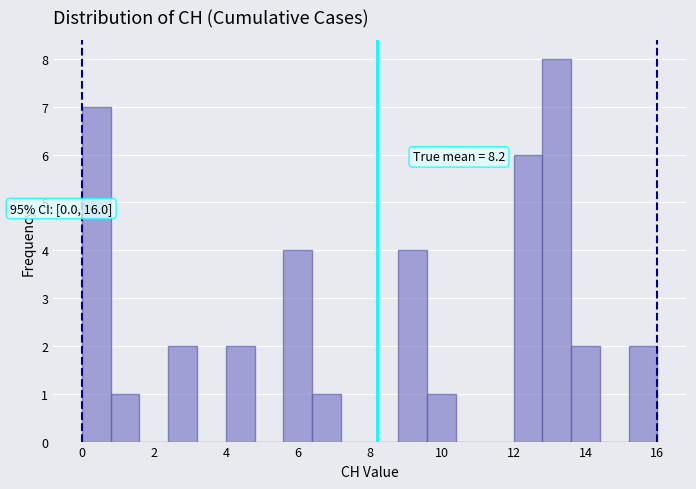

Over which range of the x-axis is the bar tallest?

12.8 to 13.6